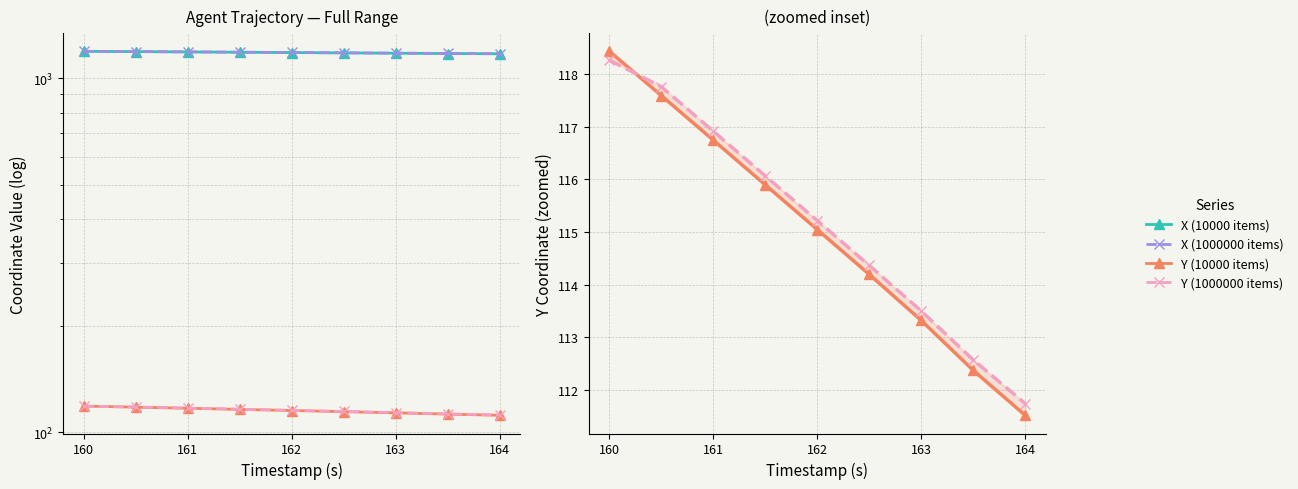

How many lines are shown in the chart?

4